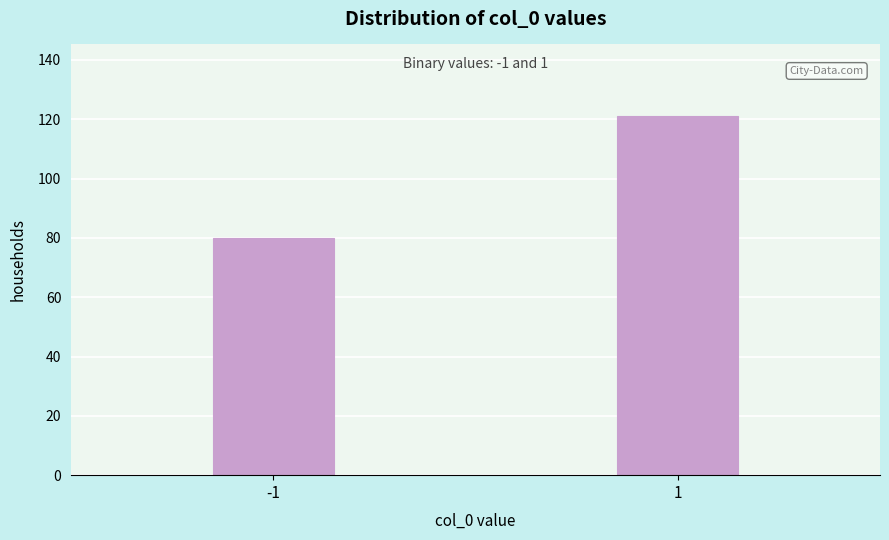

Reading left to right, what are all the values shown in this chart?

80	121